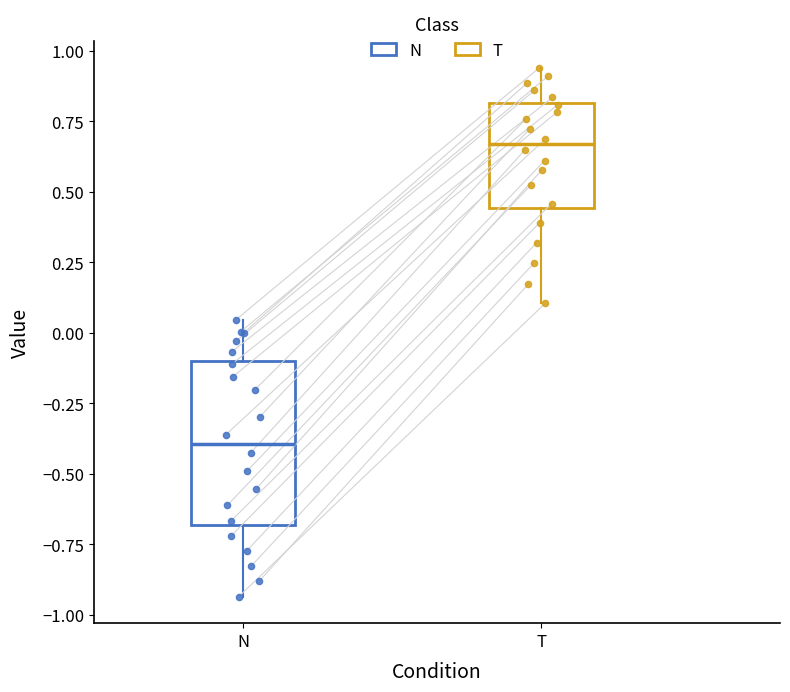

Which box is the tallest, from its lower edge to its upper edge?

N